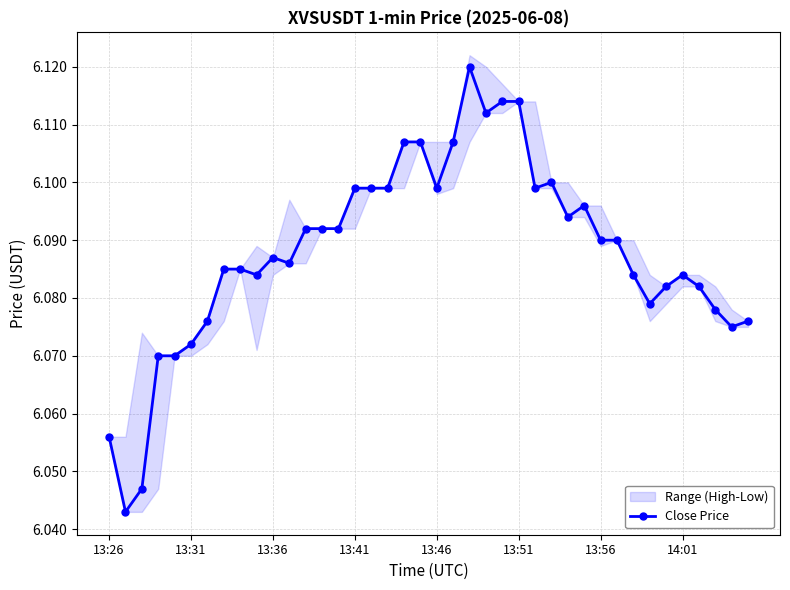

True or false: Close Price has more than 1 points higher than both neighbors.

True